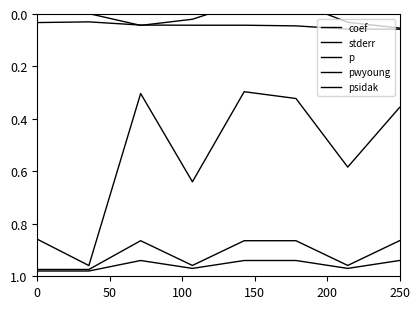

Which series has the largest range (max minus min)?

p